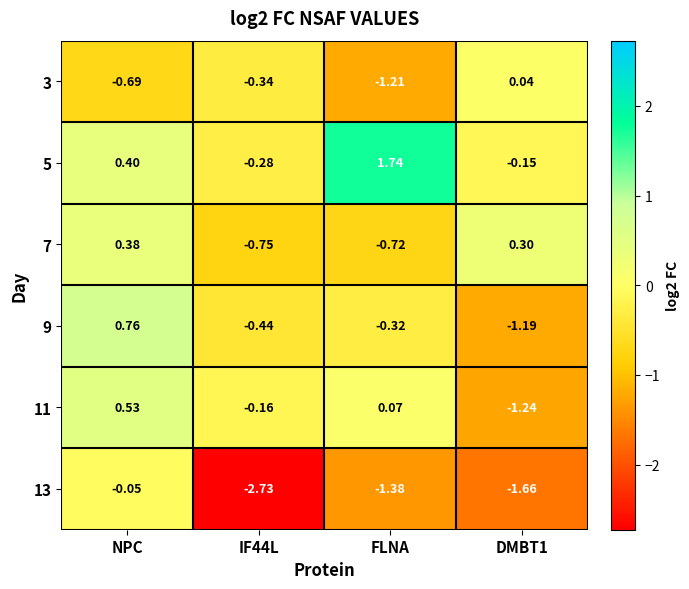

Is the value of 9 at IF44L greater than the value of 3 at FLNA?

Yes